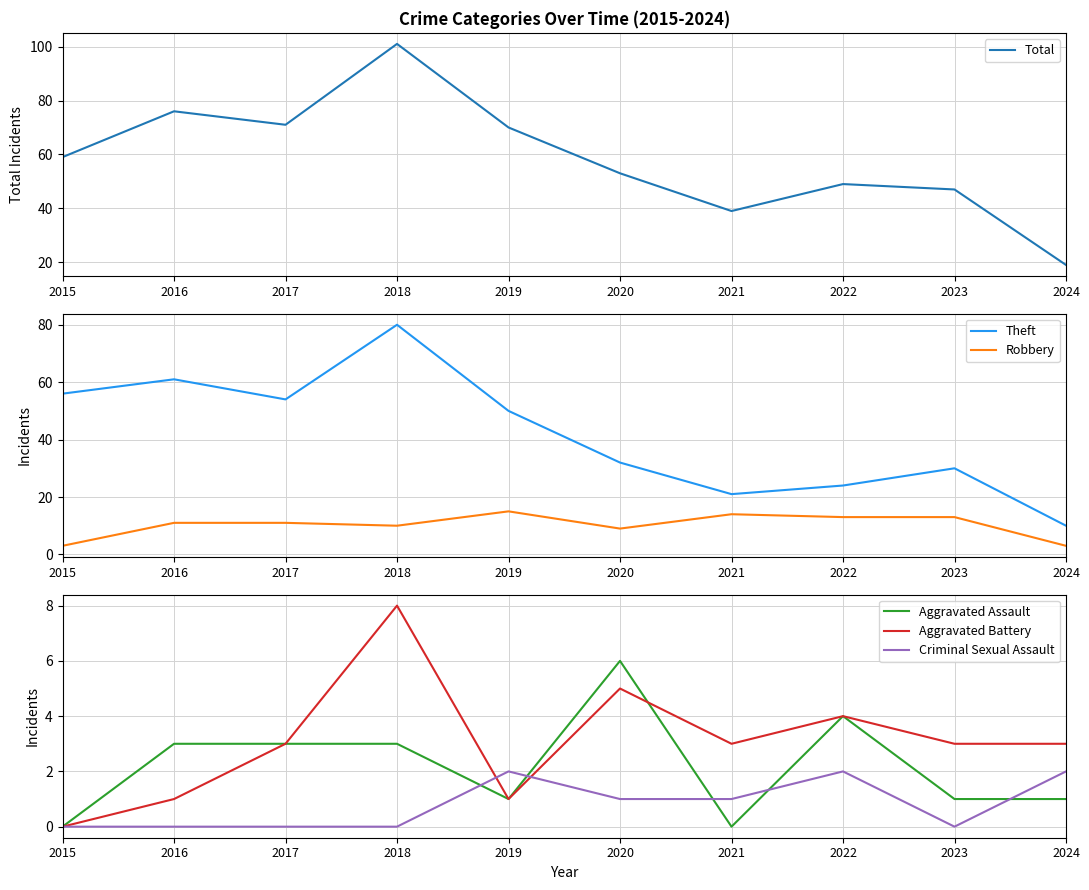

Reading left to right, what are all the values shown in this chart?

Total: 59	76	71	101	70	53	39	49	47	19
Theft: 56	61	54	80	50	32	21	24	30	10
Robbery: 3	11	11	10	15	9	14	13	13	3
Aggravated Assault: 0	3	3	3	1	6	0	4	1	1
Aggravated Battery: 0	1	3	8	1	5	3	4	3	3
Criminal Sexual Assault: 0	0	0	0	2	1	1	2	0	2